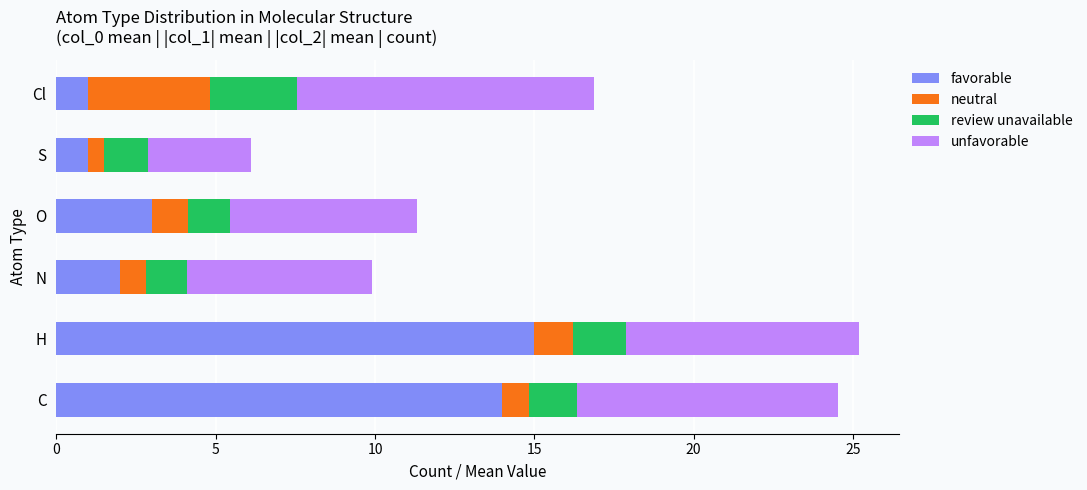

What is the total value across all series at O?

11.3